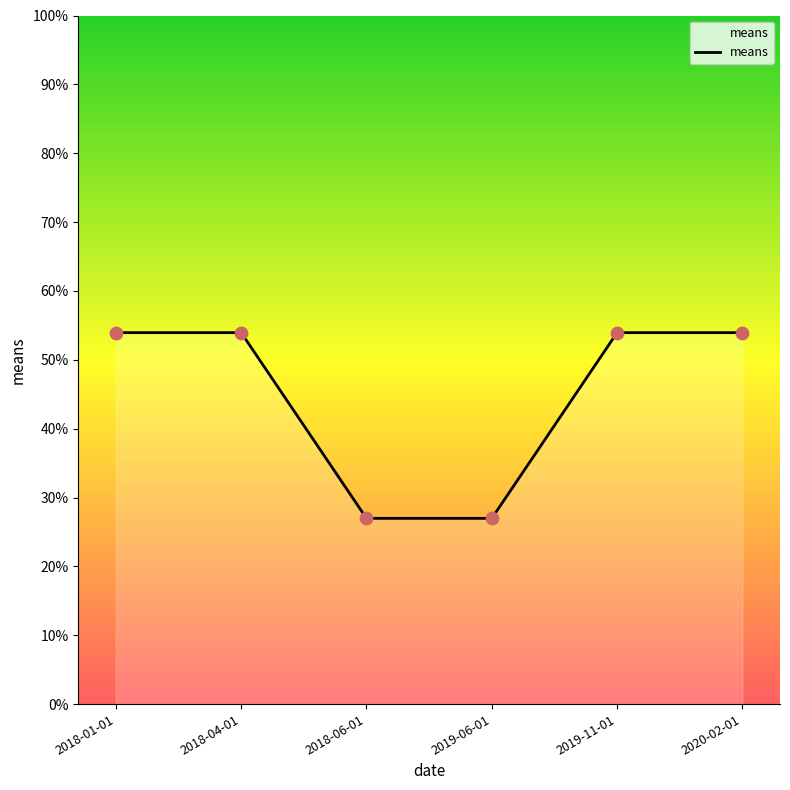

What is the change in value from 2018-04-01 to 2018-06-01?

-27.0